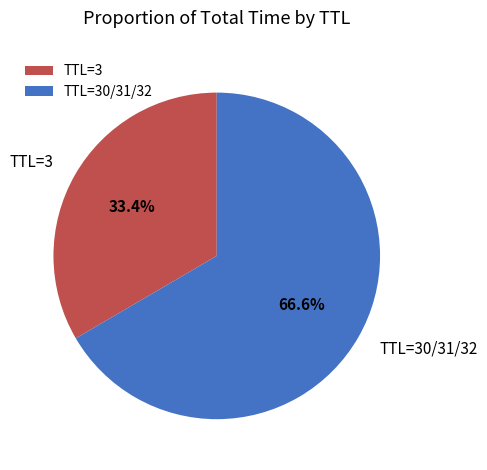

Do TTL=3 and TTL=30/31/32 together represent more than half of the pie?

Yes